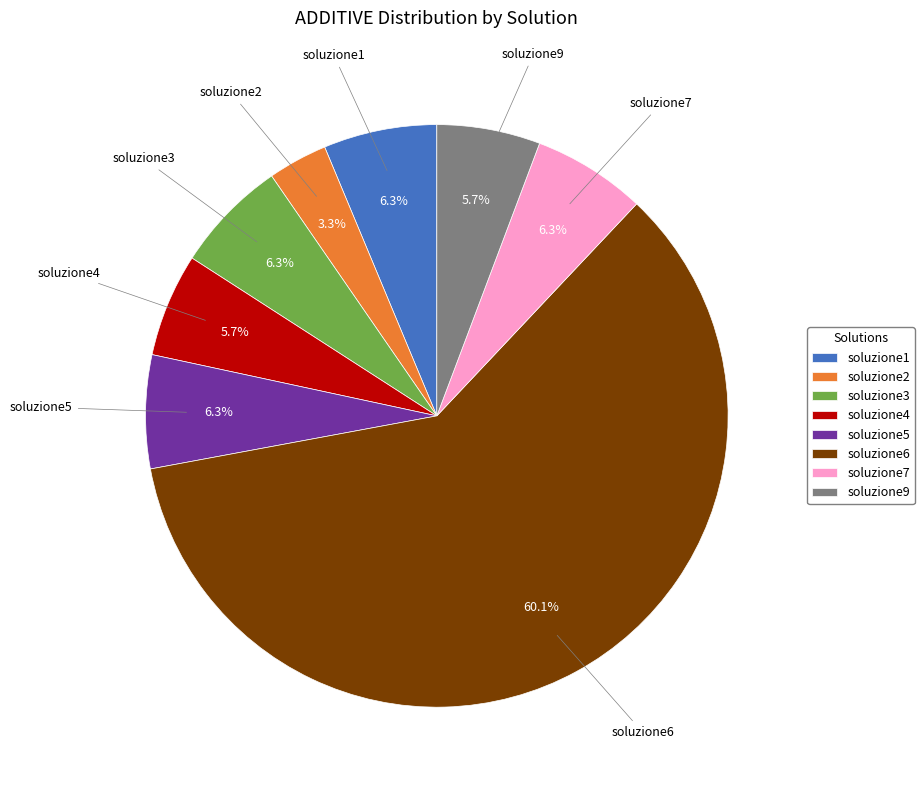

Is there any slice that represents more than half of the pie?

Yes